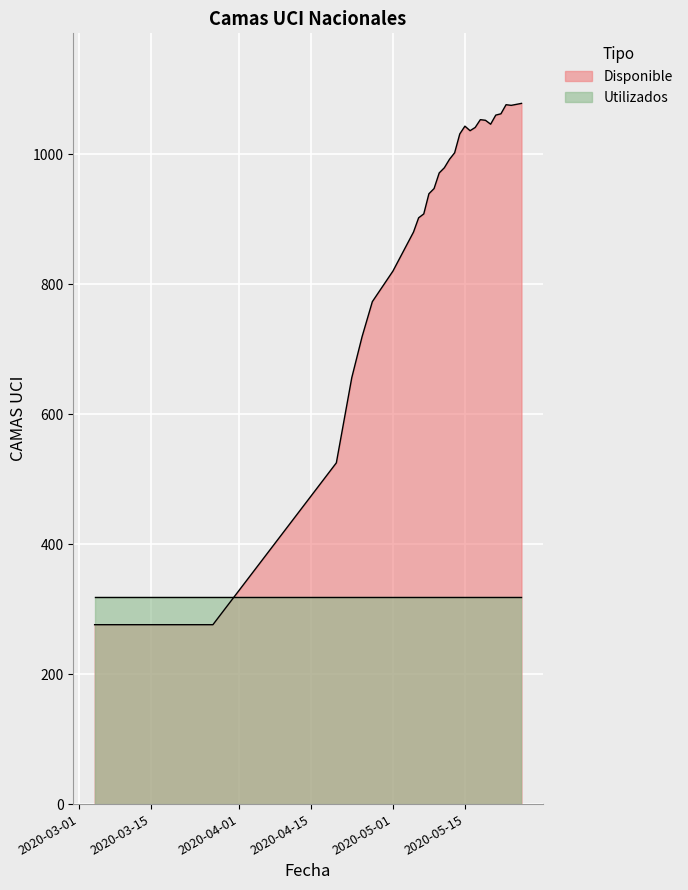

Between 2020-05-23 and 2020-05-12, which is larger?

2020-05-23